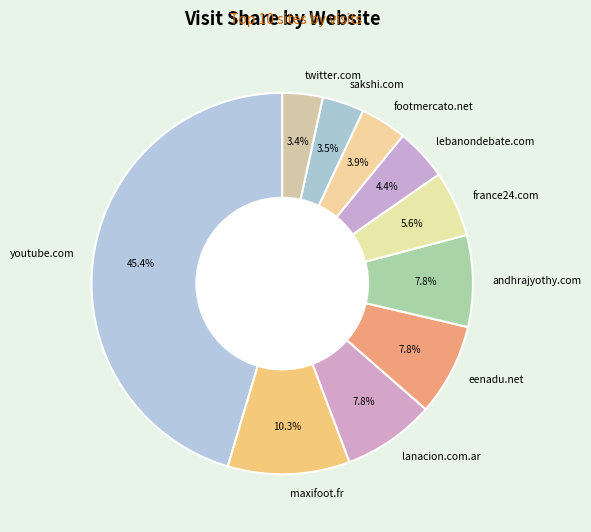

Is there a majority slice in this chart?

No